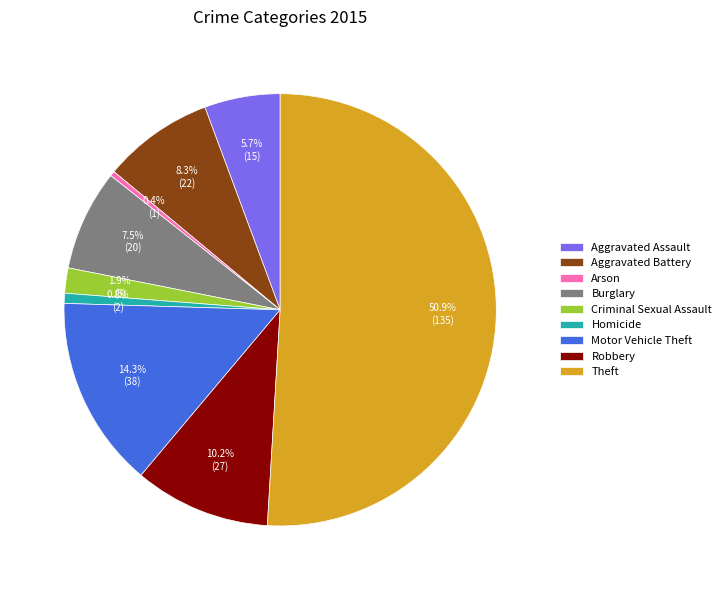

Which slice is the largest?

Theft